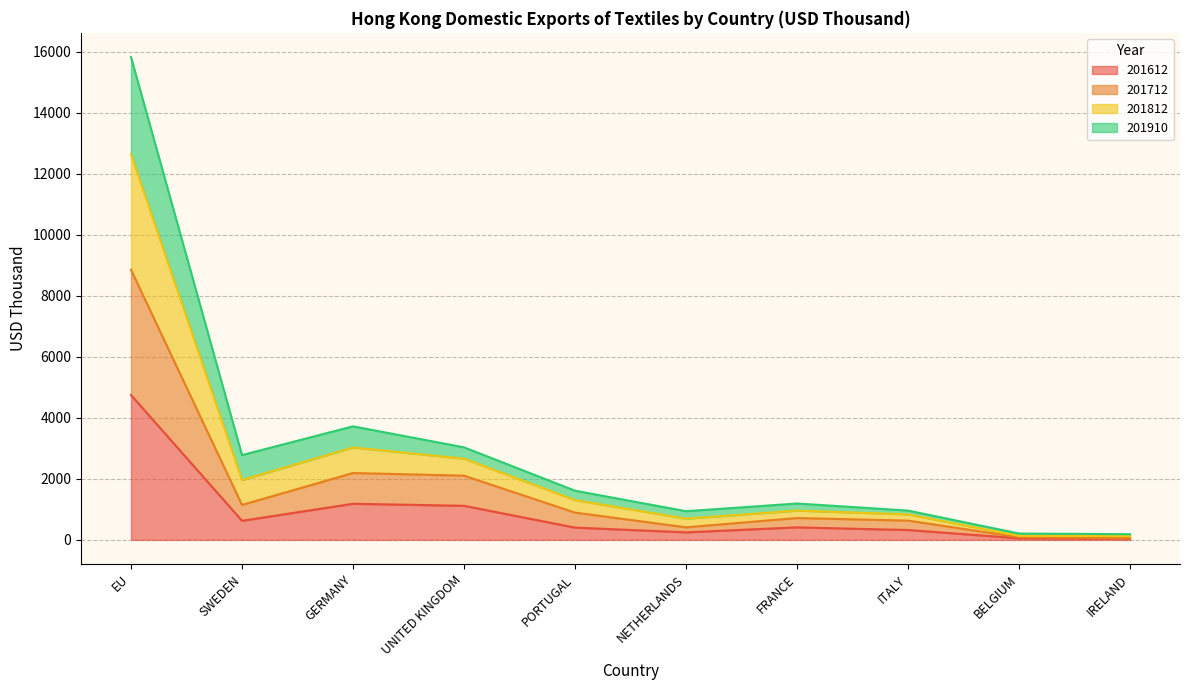

Between FRANCE and SWEDEN, which is larger?

SWEDEN